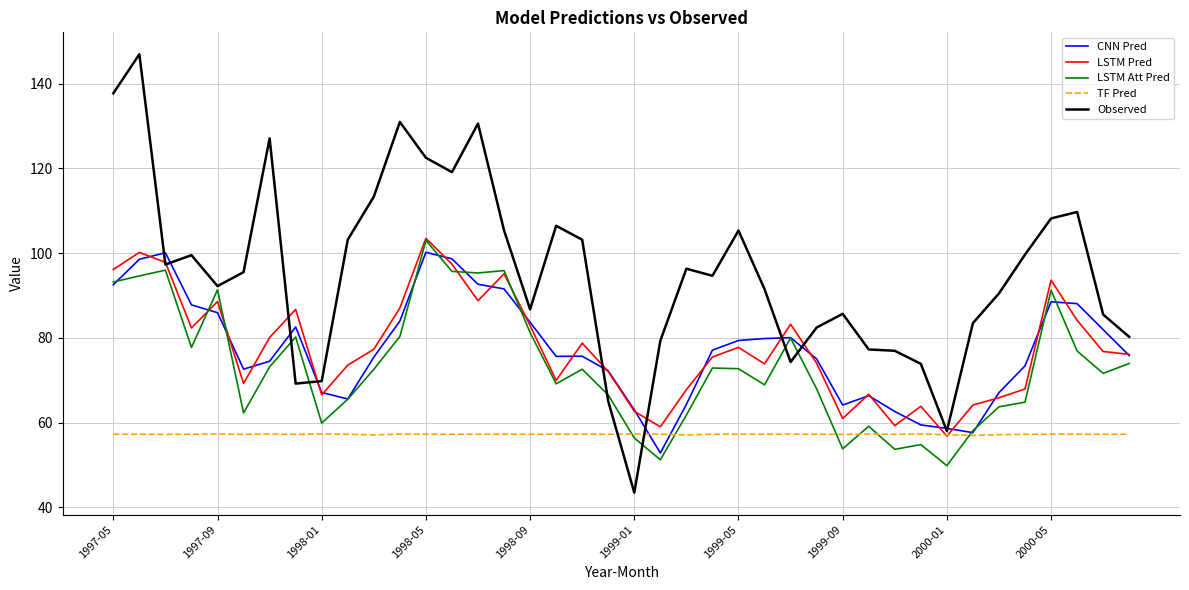

What is the highest value of the Observed series?

146.9